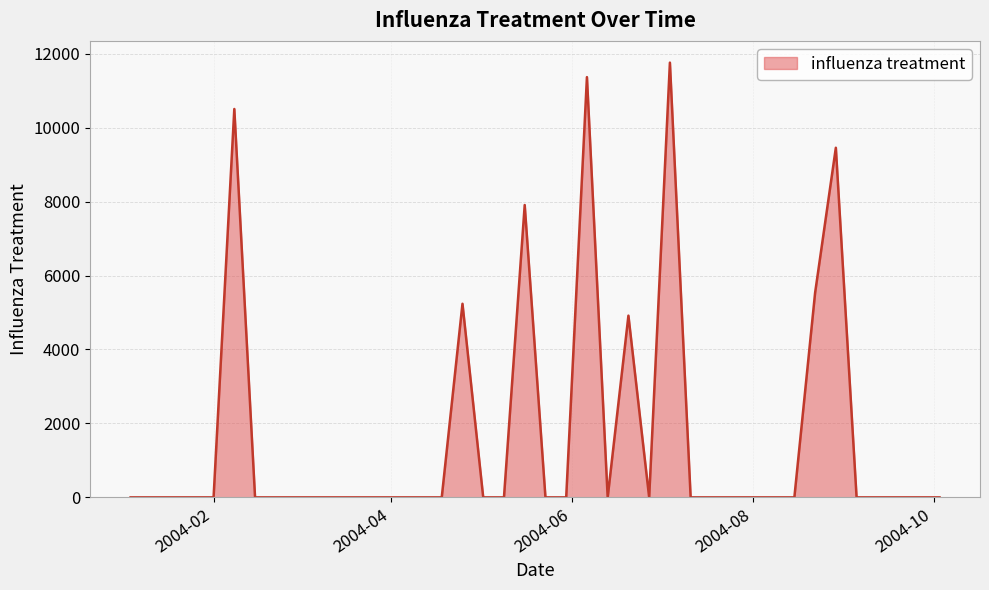

How many lines are shown in the chart?

1